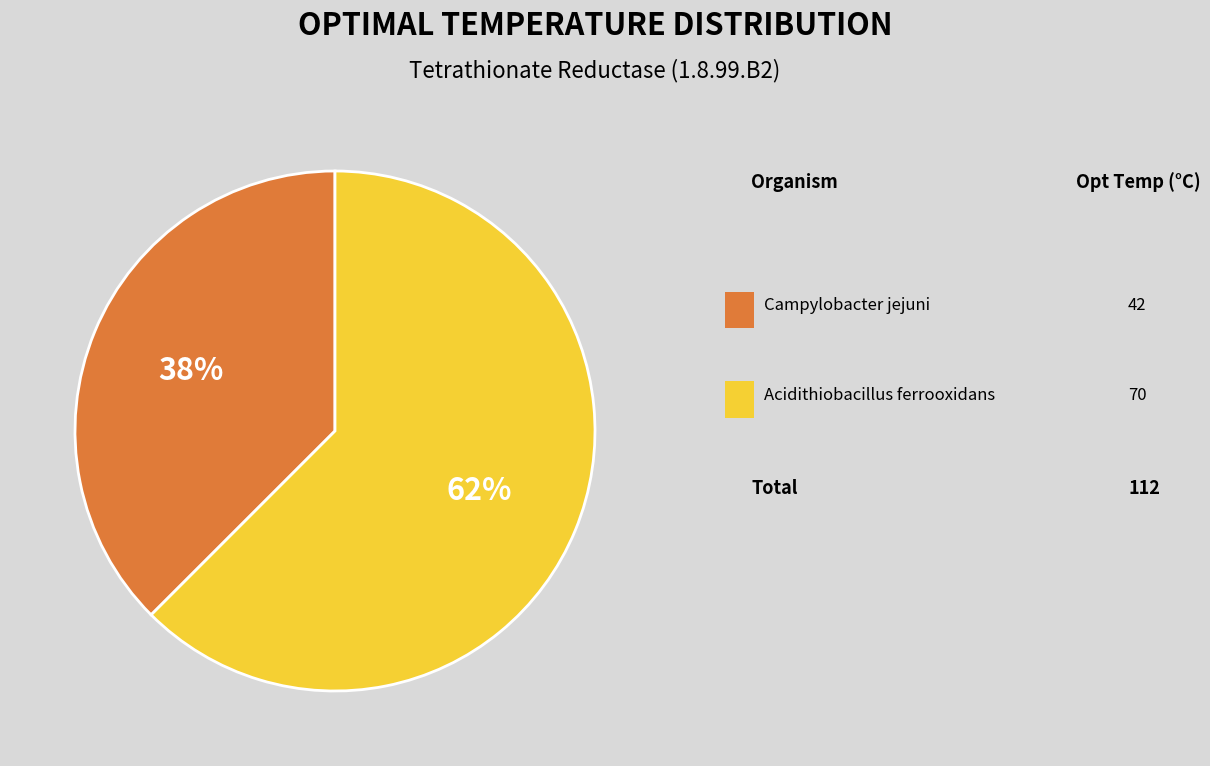

To the nearest percent, what is the average slice percentage?

50%